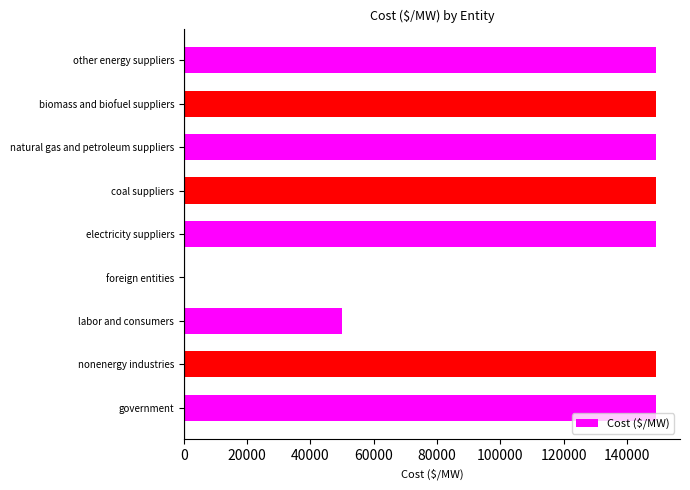

What value does the data have at nonenergy industries?

149348.0